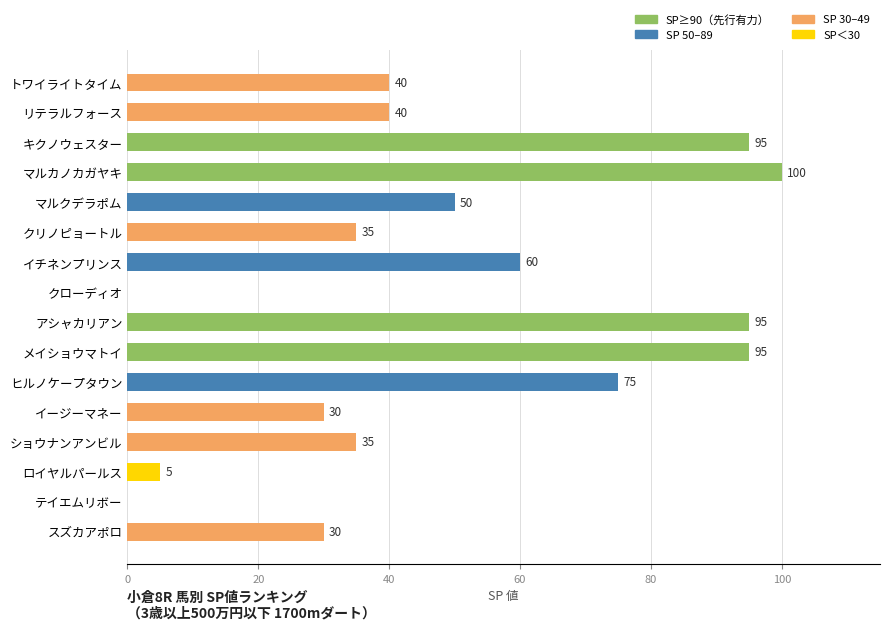

Where is the data nearest to the value 50?

マルクデラポム